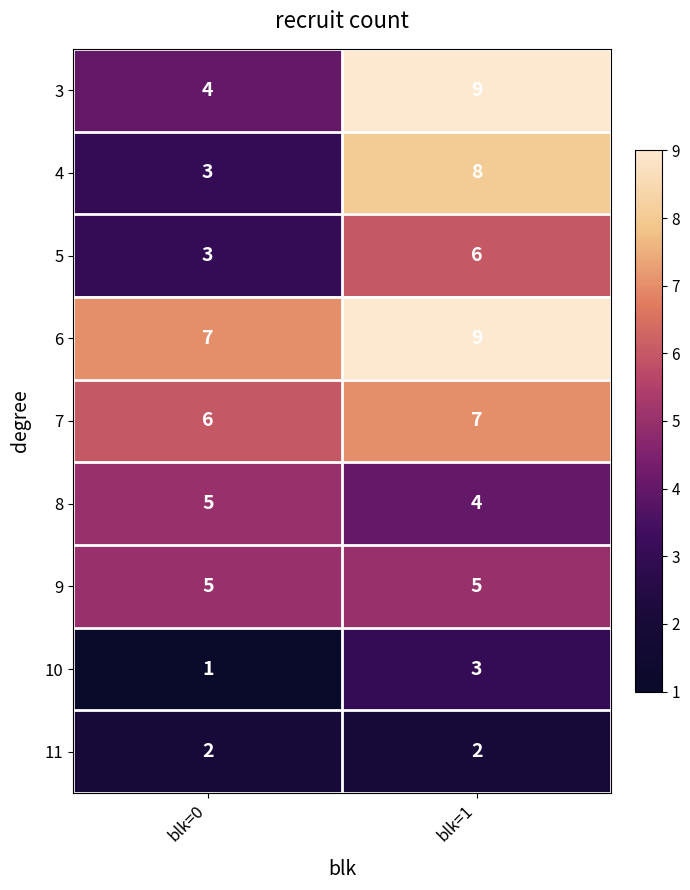

What is the sum of all 8 values?

9